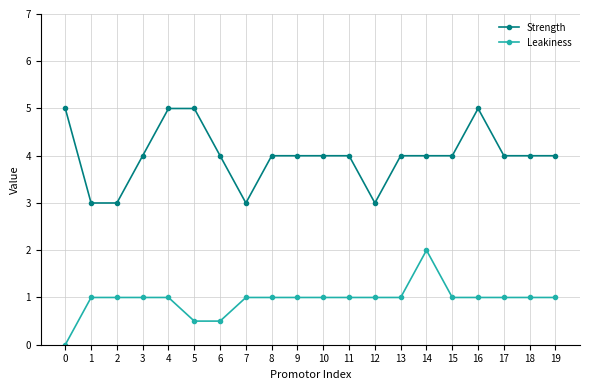

What is the difference between the maximum and minimum values in the Strength series?

2.0